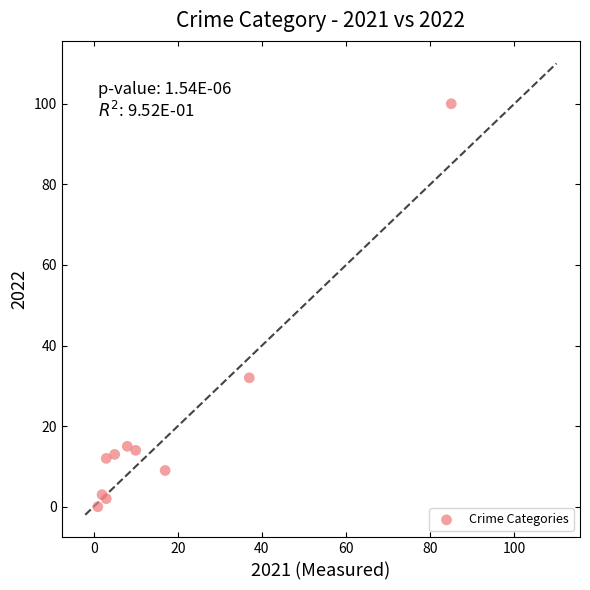

What Y value in the scatter plot is closest to 50?

32